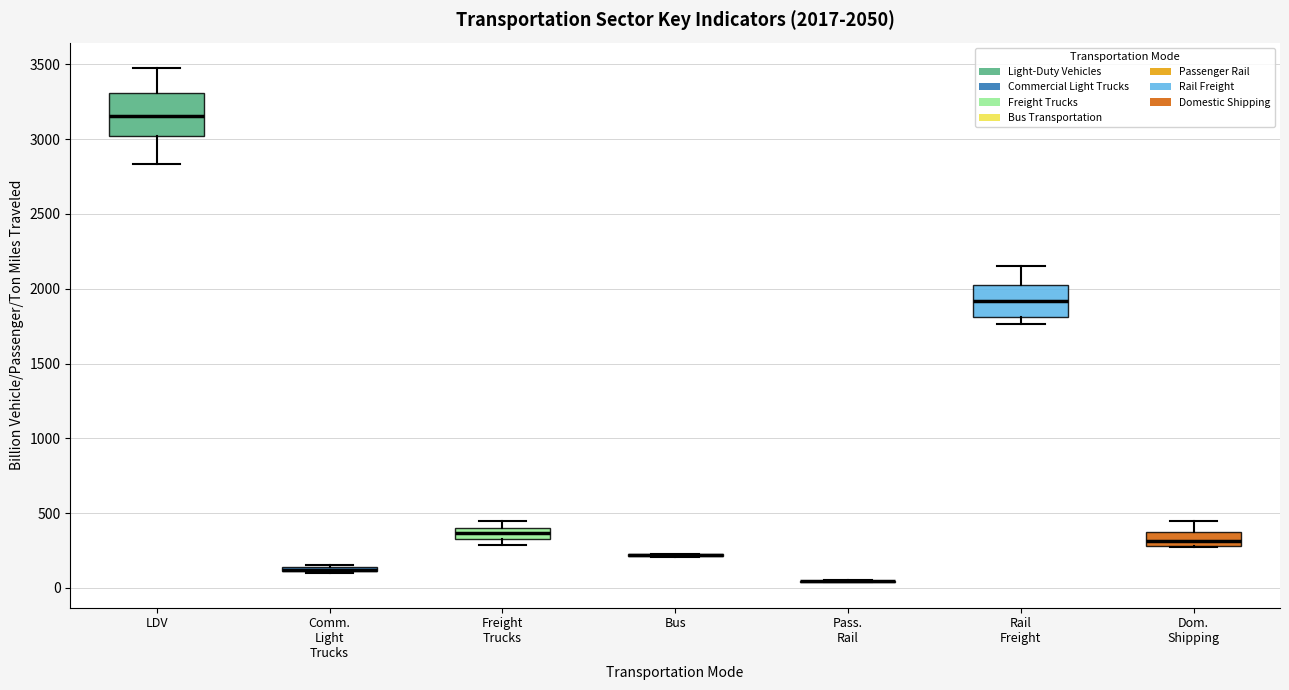

Which box is the tallest, from its lower edge to its upper edge?

LDV